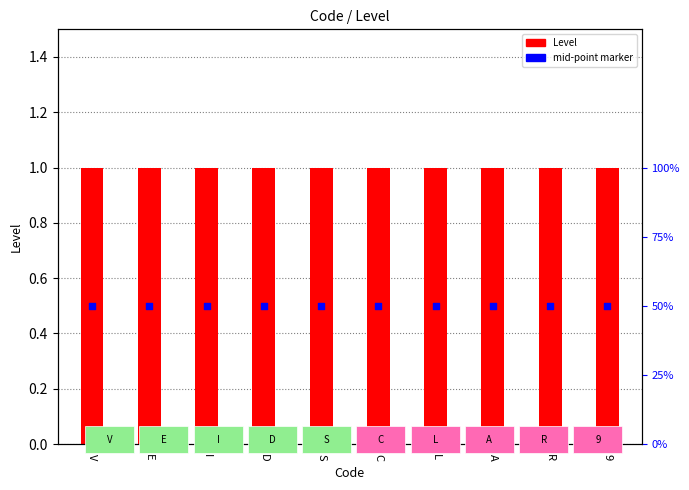

Which series reaches the maximum Y coordinate?

Level